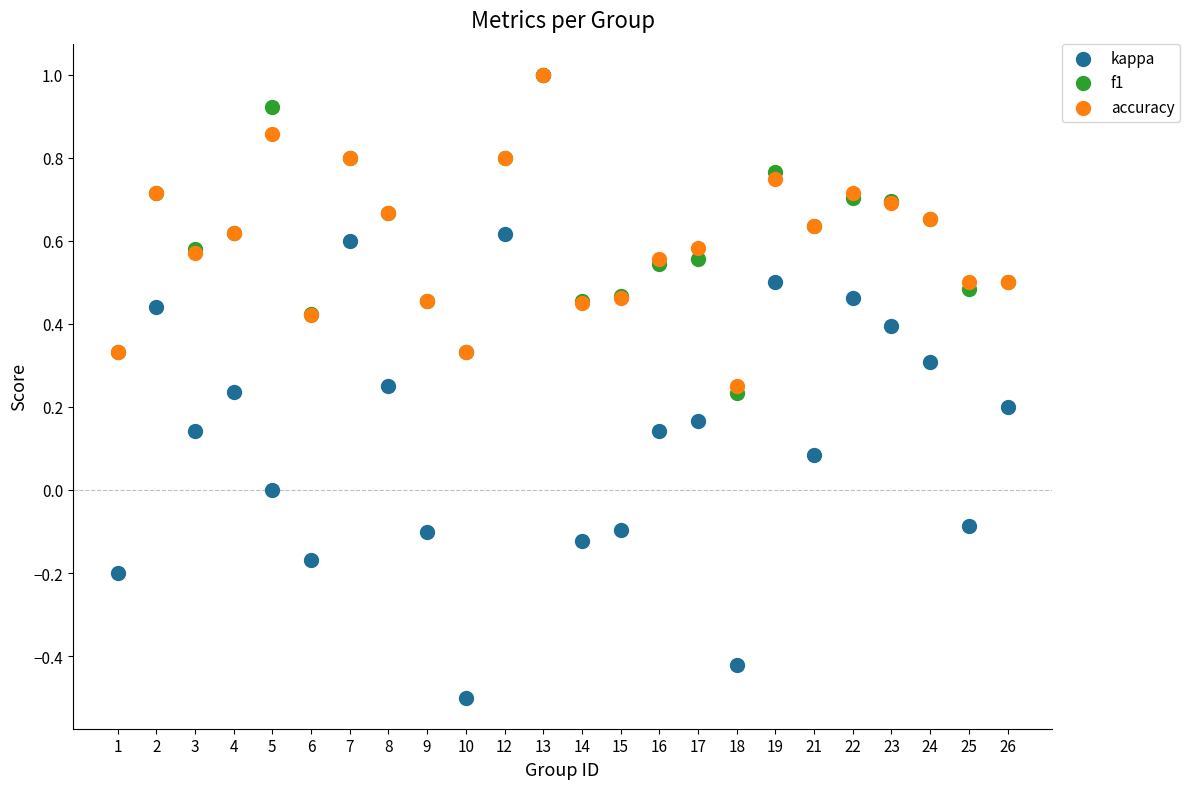

What are all the series names shown in the legend?

kappa, f1, accuracy